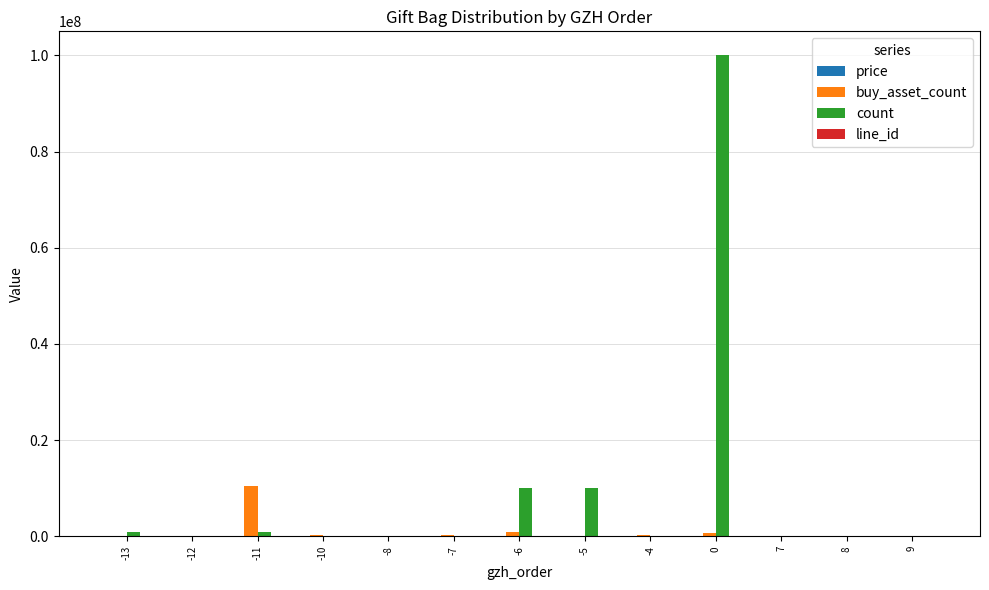

How many groups of bars are there?

13